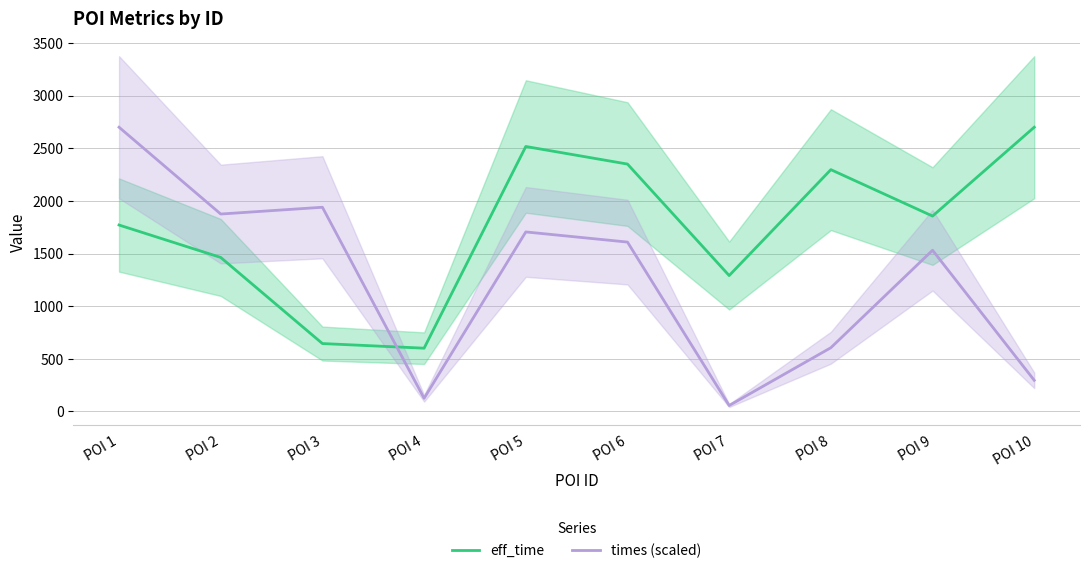

Is the value of times (scaled) at POI 8 greater than the value of eff_time at POI 10?

No